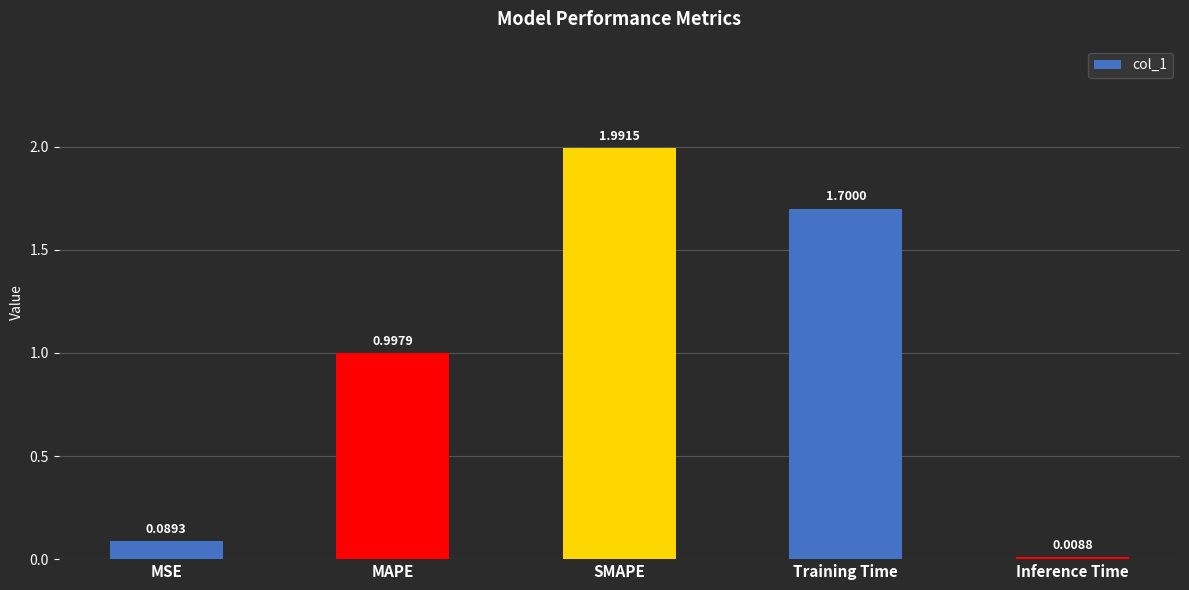

At which category does the chart reach its peak across all series?

SMAPE